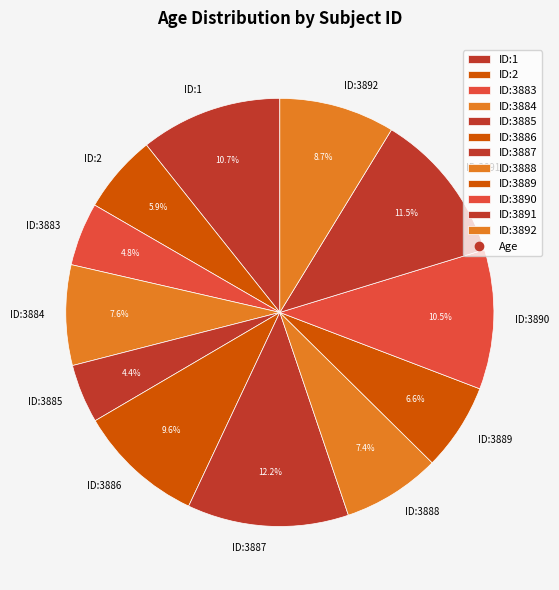

To the nearest percent, what percentage of the pie is ID:1?

11%